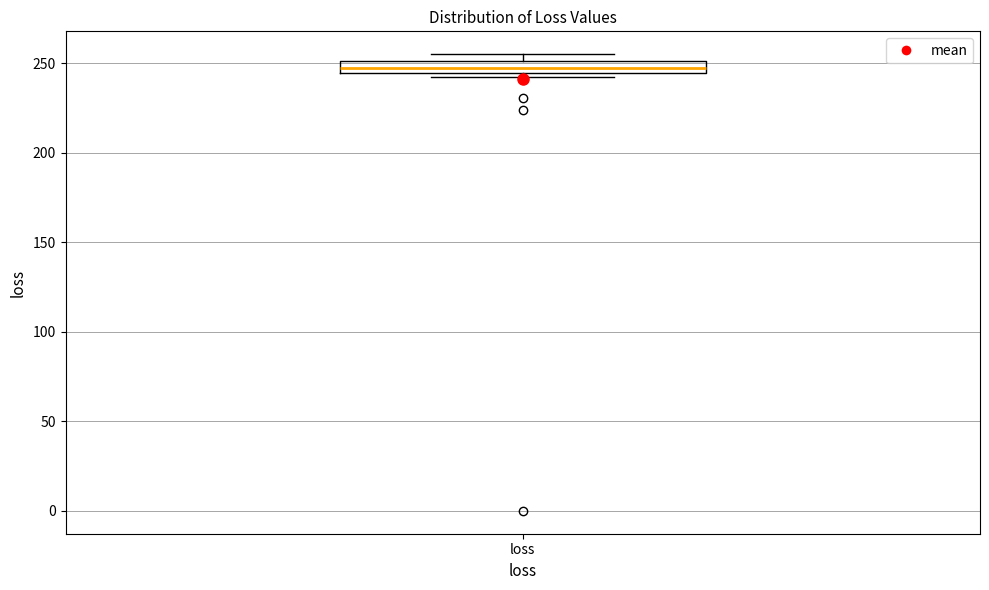

Where is the upper edge of the box for loss on the y-axis? The values are not printed on the chart, so give them approximately, as read against the axis.

250